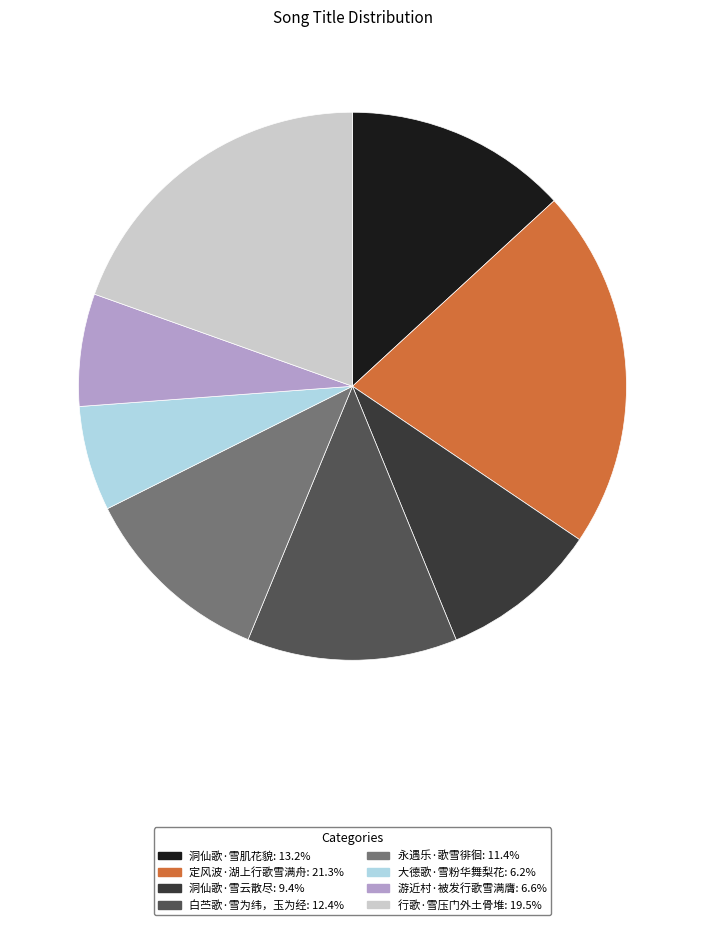

Count the number of slices in the pie.

8